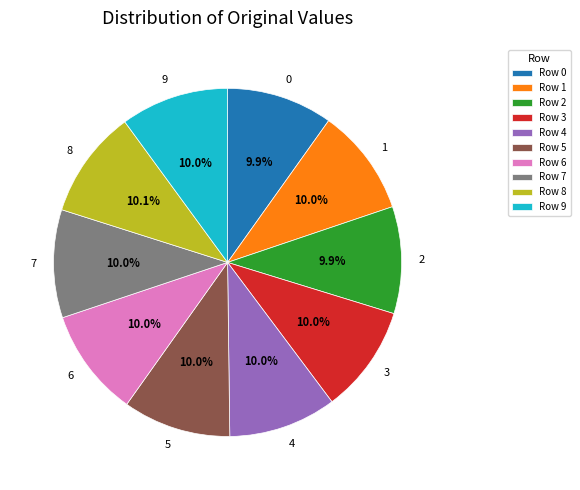

What percentage do 8 and 5 together represent?

20.1%